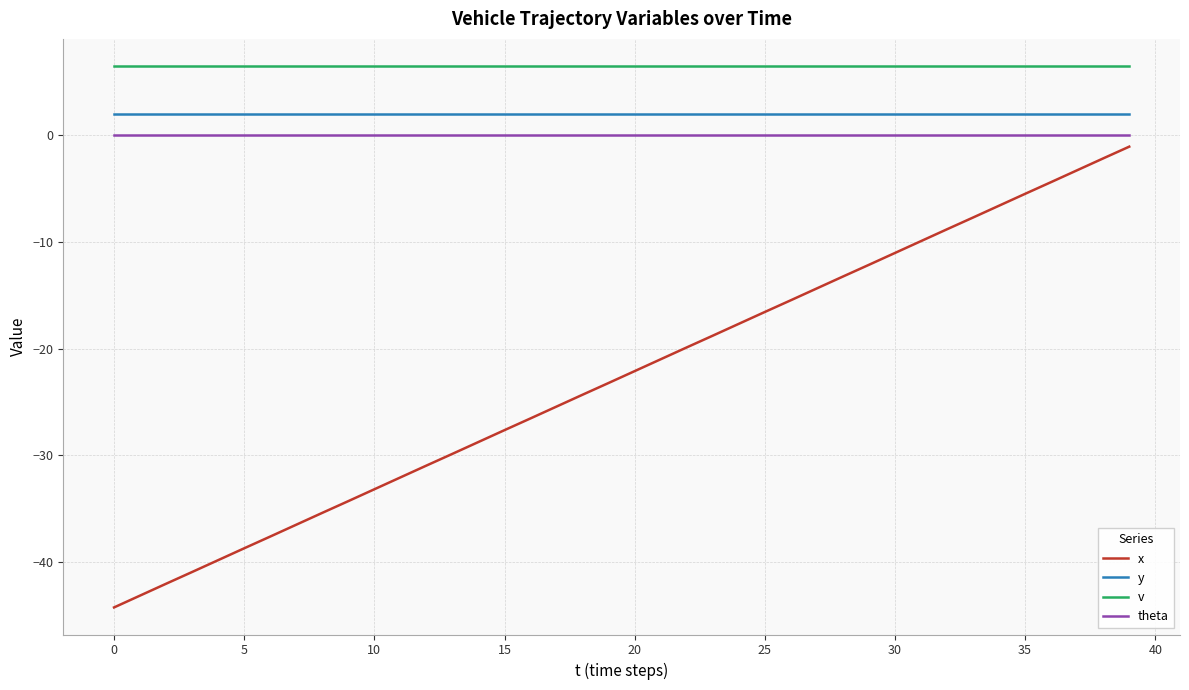

What are all the series names shown in the legend?

x, y, v, theta